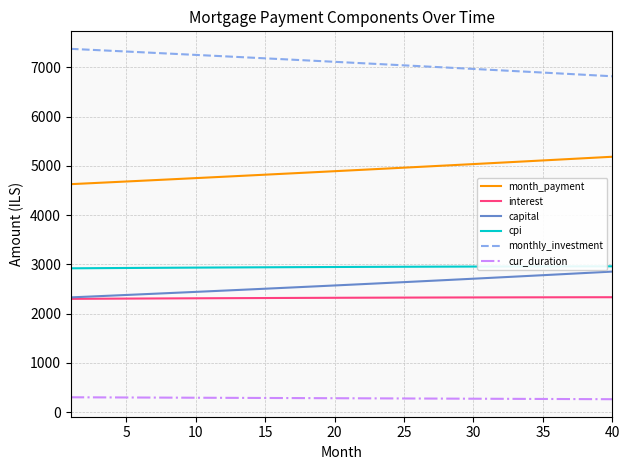

Does the chart display data point markers on the line(s)?

No